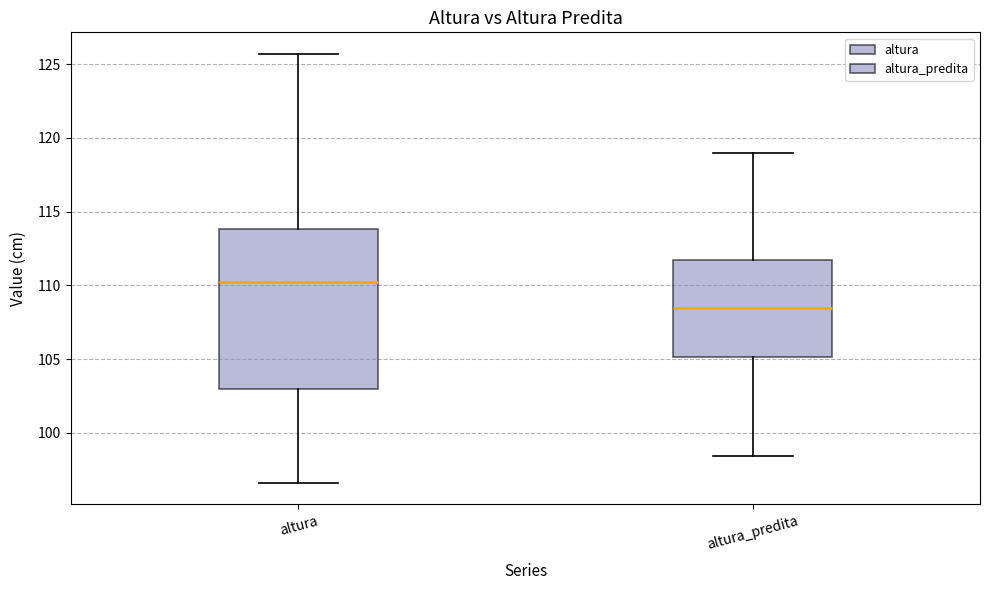

Reading left to right, transcribe this box plot: for each box, give where its median line is, the range the box spans, and where its two whiskers end, as read against the y-axis. The values are not printed on the chart, so give them approximately, as read against the axis.

altura: median 110.0, box 103.0 to 114.0, whiskers 96.5 to 125.5
altura_predita: median 108.5, box 105.0 to 111.5, whiskers 98.5 to 119.0